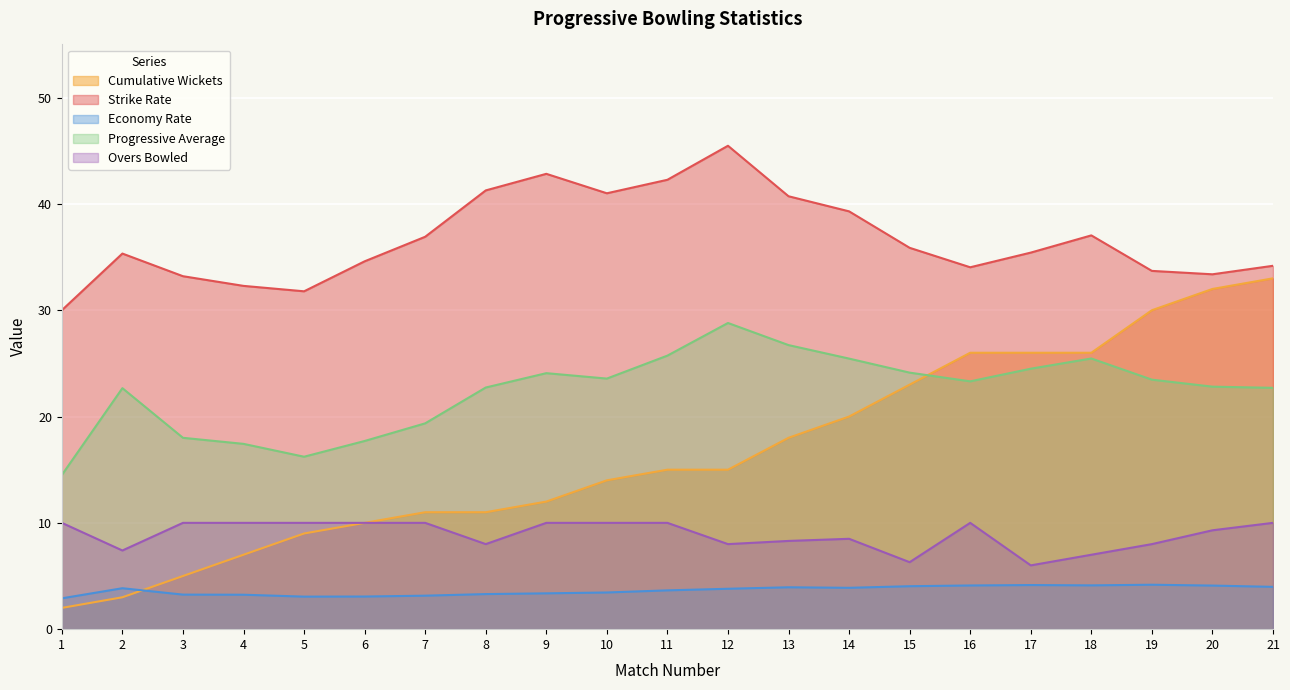

What is the spread (max minus min) of values at 7?

33.8